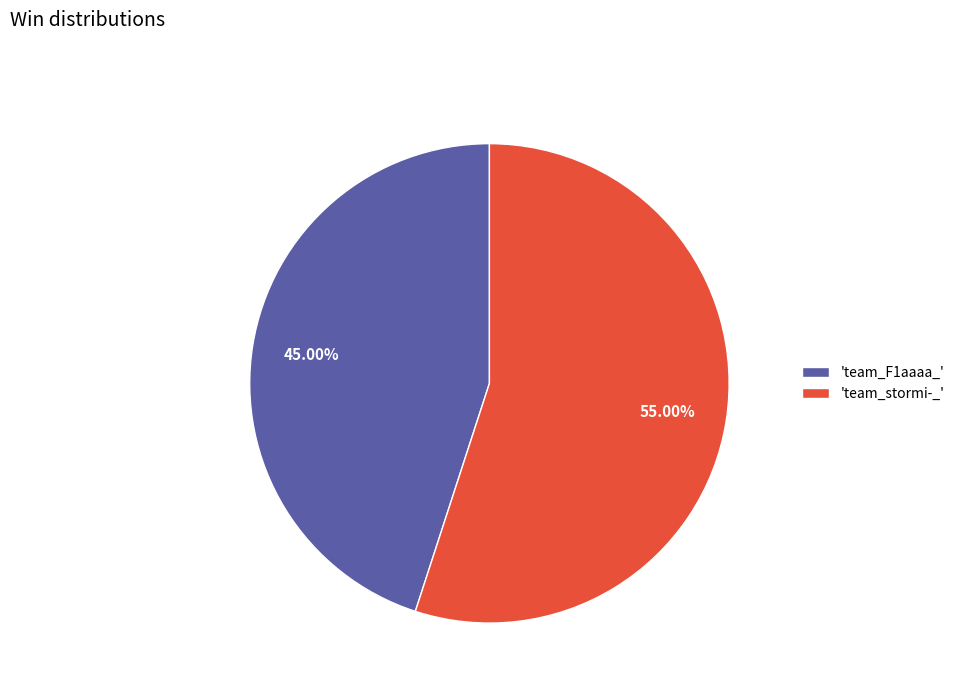

Which slice represents more than half of the pie?

'team_stormi-_'